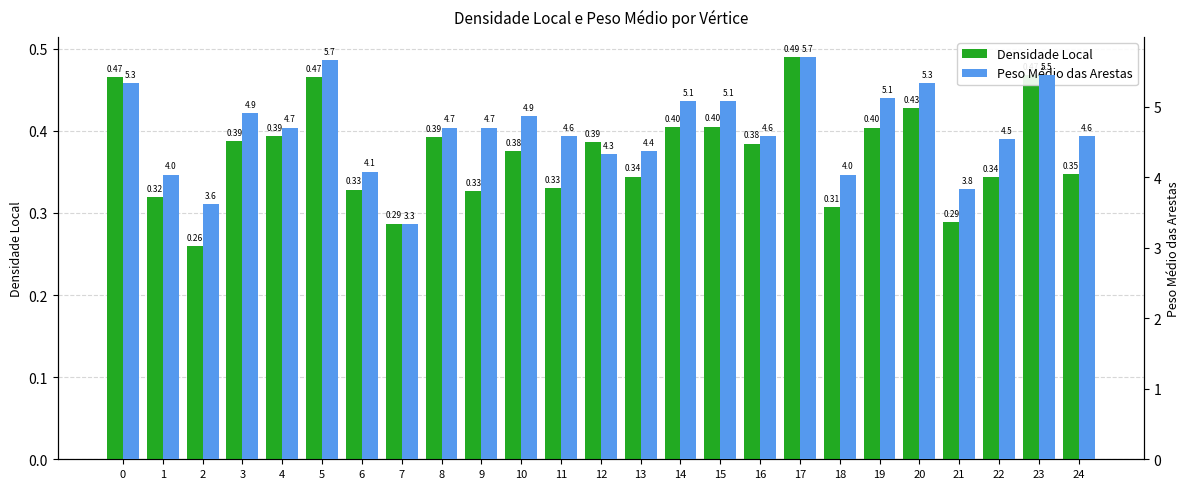

The Peso Médio das Arestas series shows 4.6 at 11. True or false?

True